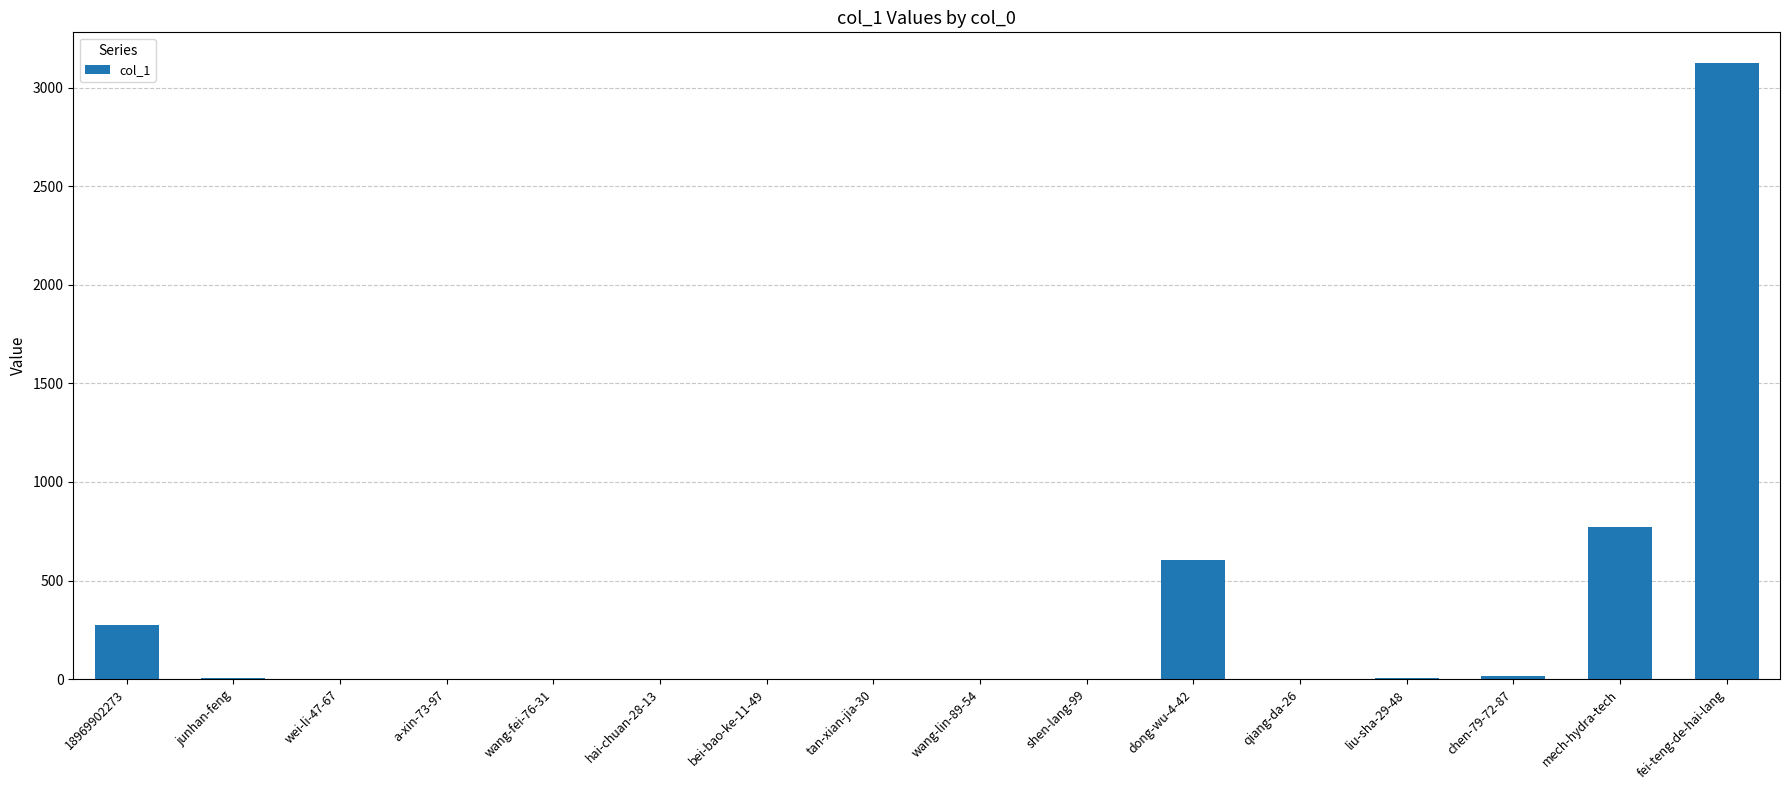

Count the number of data series in this chart.

1